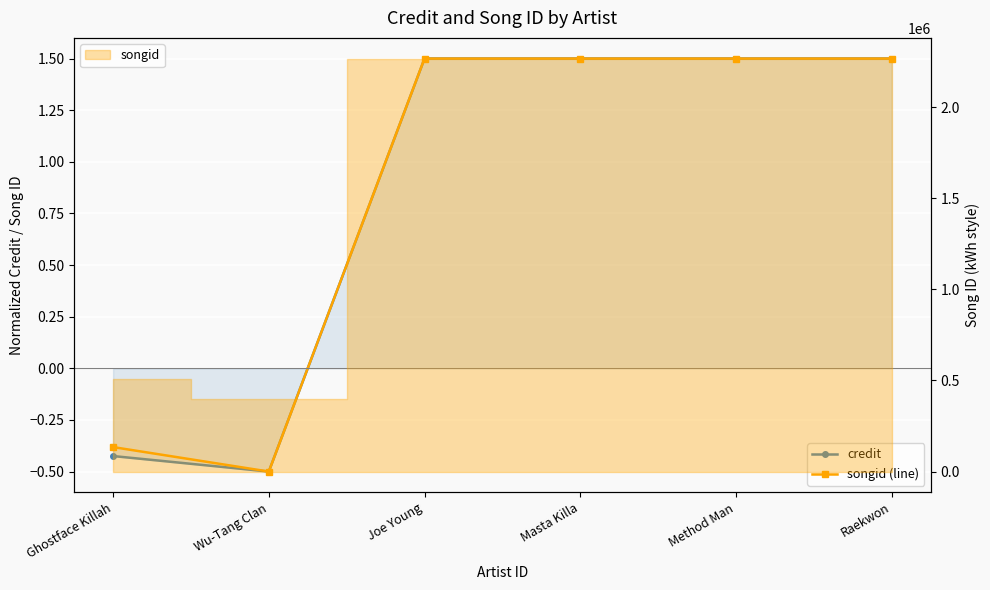

True or false: credit and songid (line) intersect in this chart.

False